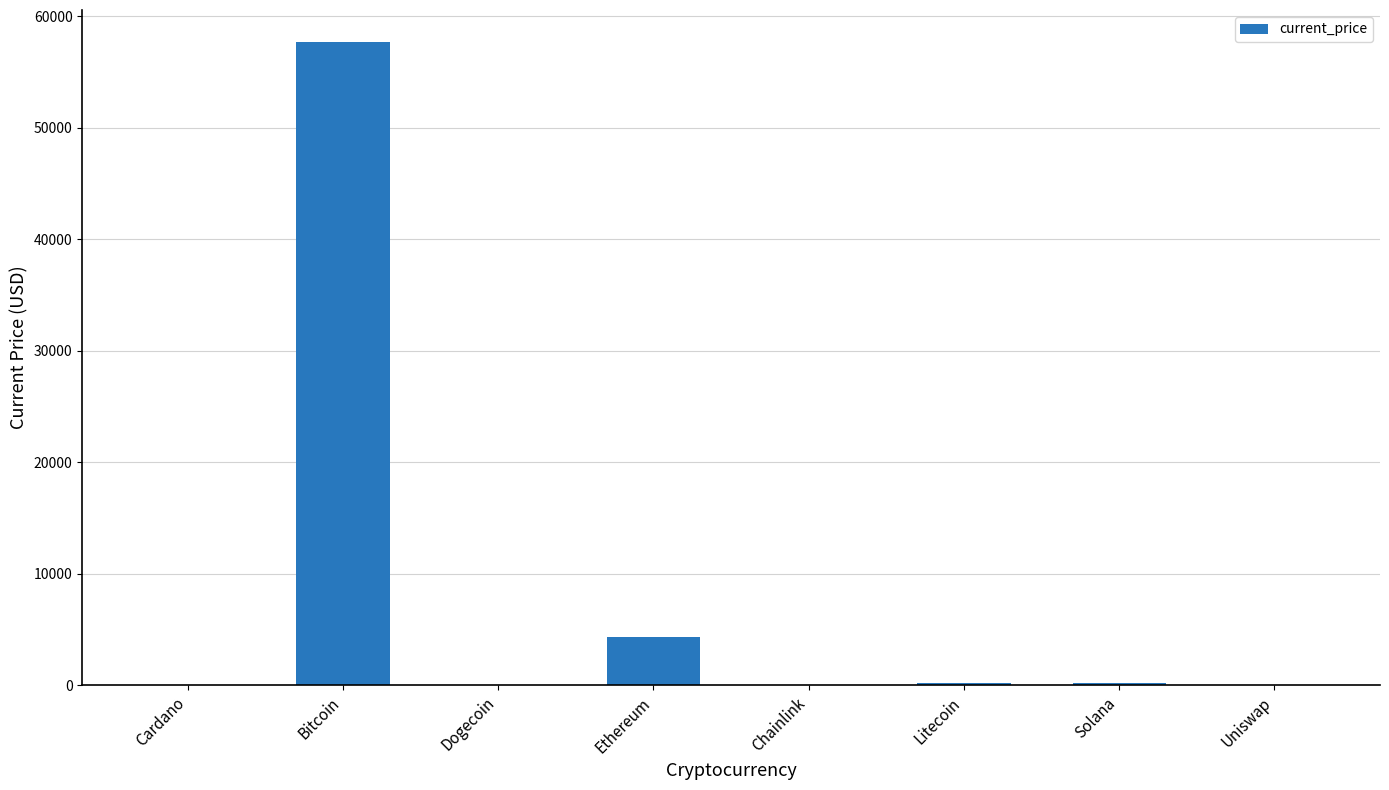

The value at Bitcoin is 78437.6. True or false?

False